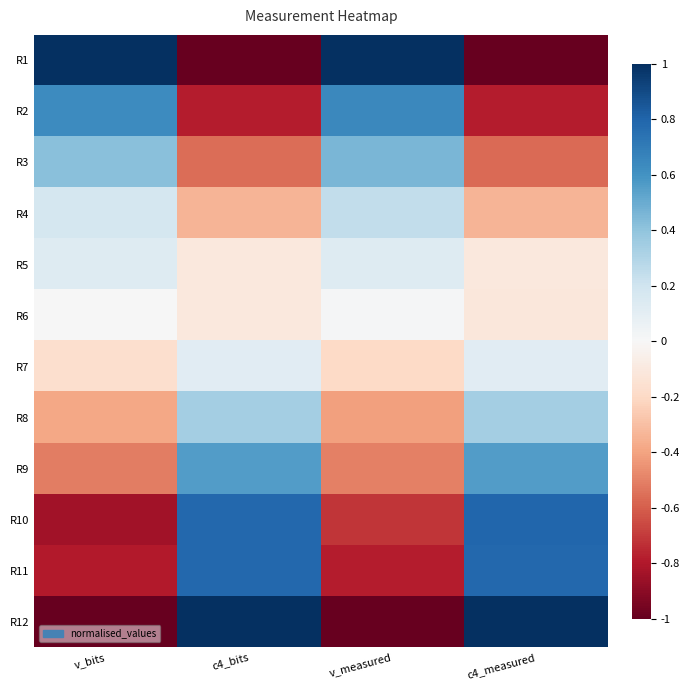

Reading right to left, list all the values displayed in this chart.

R1: c4_measured=-1.0	v_measured=1.0	c4_bits=-1.0	v_bits=1.0
R2: c4_measured=-0.8	v_measured=0.6	c4_bits=-0.8	v_bits=0.6
R3: c4_measured=-0.6	v_measured=0.5	c4_bits=-0.6	v_bits=0.4
R4: c4_measured=-0.3	v_measured=0.2	c4_bits=-0.3	v_bits=0.2
R5: c4_measured=-0.1	v_measured=0.1	c4_bits=-0.1	v_bits=0.1
R6: c4_measured=-0.1	v_measured=0.0	c4_bits=-0.1	v_bits=0.0
R7: c4_measured=0.1	v_measured=-0.2	c4_bits=0.1	v_bits=-0.2
R8: c4_measured=0.3	v_measured=-0.4	c4_bits=0.3	v_bits=-0.4
R9: c4_measured=0.6	v_measured=-0.5	c4_bits=0.6	v_bits=-0.5
R10: c4_measured=0.8	v_measured=-0.7	c4_bits=0.8	v_bits=-0.8
R11: c4_measured=0.8	v_measured=-0.8	c4_bits=0.8	v_bits=-0.8
R12: c4_measured=1.0	v_measured=-1.0	c4_bits=1.0	v_bits=-1.0